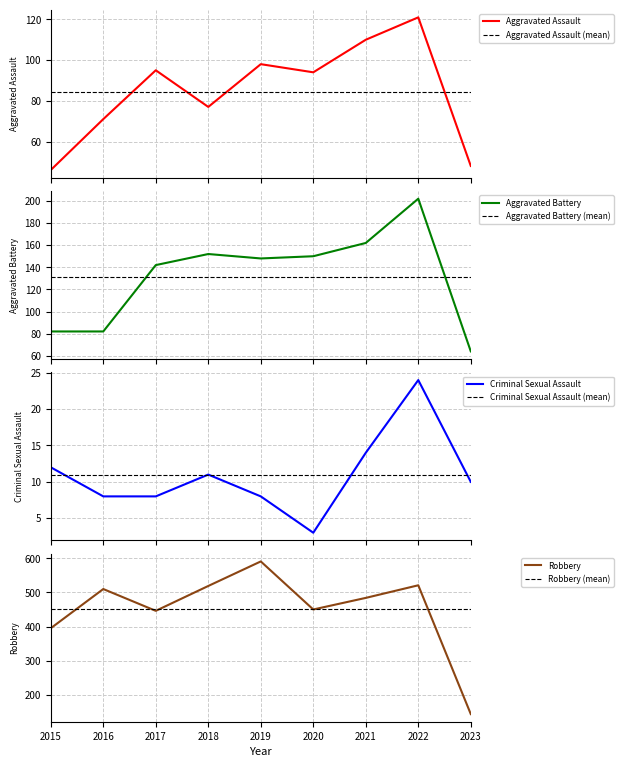

Reading left to right, extract all data points from this chart.

Aggravated Assault: 46	71	95	77	98	94	110	121	48
Aggravated Battery: 82	82	142	152	148	150	162	202	64
Criminal Sexual Assault: 12	8	8	11	8	3	14	24	10
Robbery: 395	510	446	519	591	450	484	521	143